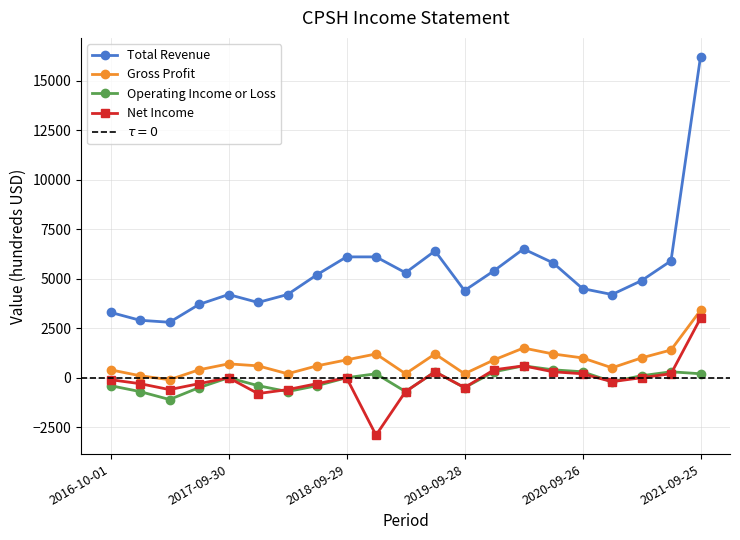

Is it true that Net Income equals -2900 at 9?

True